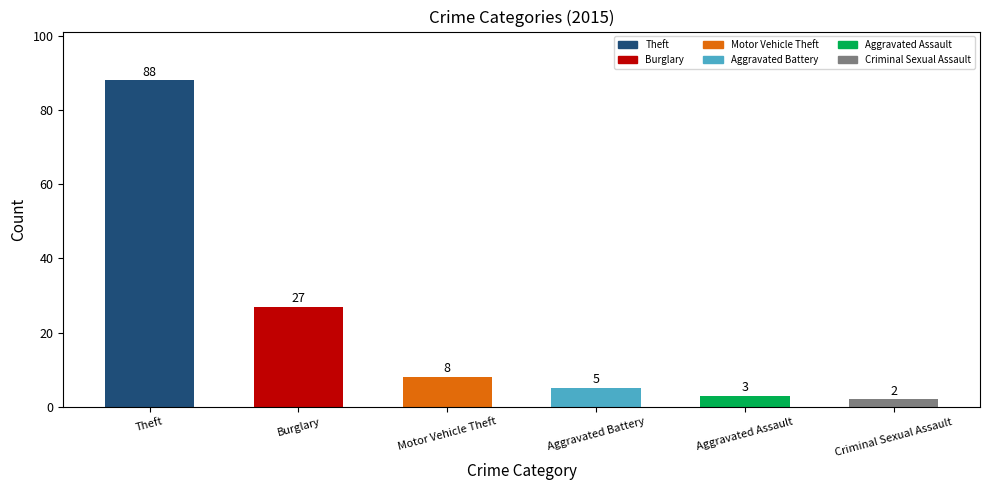

How many categories are shown in the chart?

6